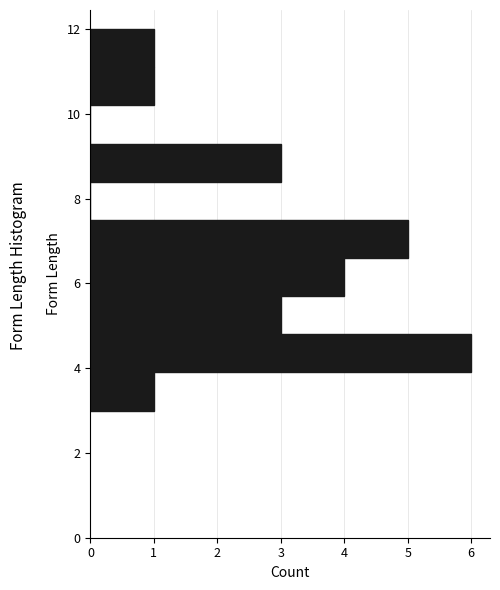

What is the length of the bar covering 4.8 to 5.7 on the y-axis? Neither the bar edges nor the lengths are printed on the chart, so give them approximately, as read against the axes.

3